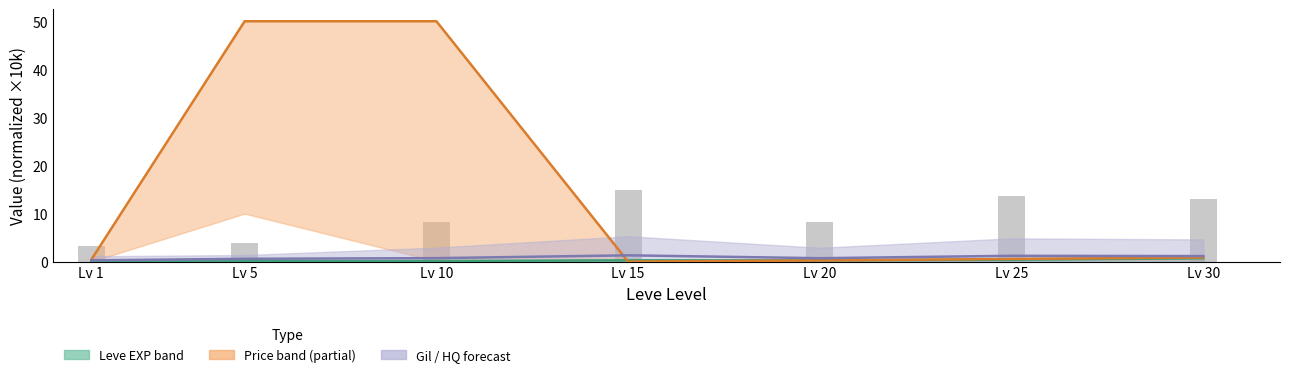

Reading right to left, list all the values displayed in this chart.

Leve EXP mid: Lv 30=0.7	Lv 25=0.4	Lv 20=0.3	Lv 15=0.3	Lv 10=0.1	Lv 5=0.1	Lv 1=0.1
Price mid (partial): Lv 30=0.9	Lv 25=0.6	Lv 20=0.3	Lv 15=0.0	Lv 10=50.0	Lv 5=50.0	Lv 1=0.4
Gil / HQ forecast mid: Lv 30=1.2	Lv 25=1.2	Lv 20=0.7	Lv 15=1.3	Lv 10=0.7	Lv 5=0.6	Lv 1=0.3